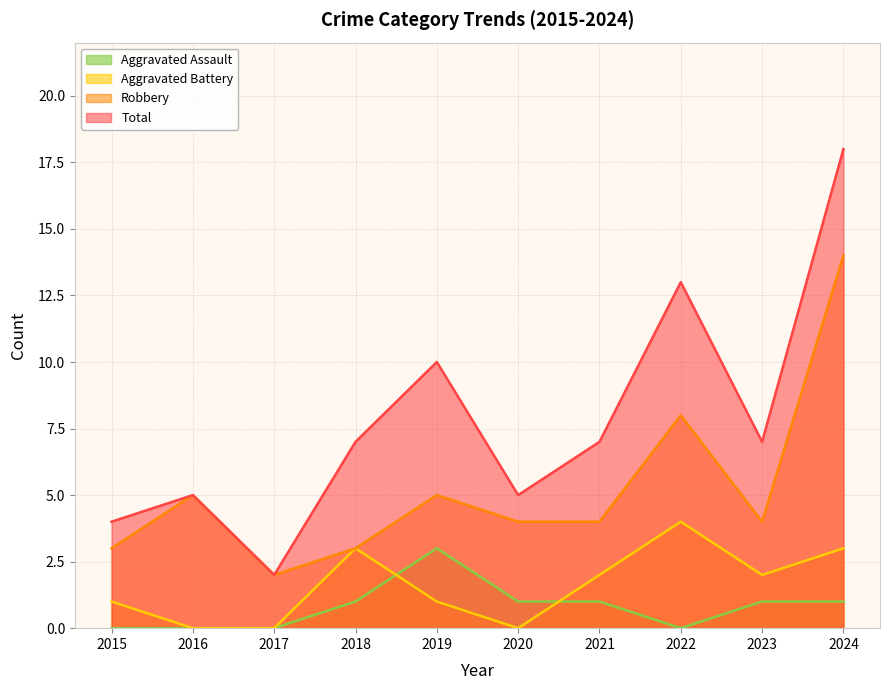

Which series ends up on top after the final intersection of Aggravated Battery and Aggravated Assault?

Aggravated Battery